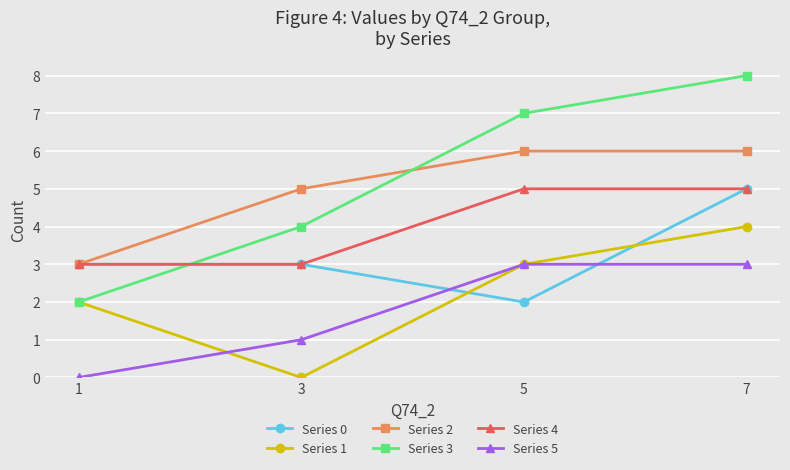

Count the Series 5 values in the range 1 to 3.

3